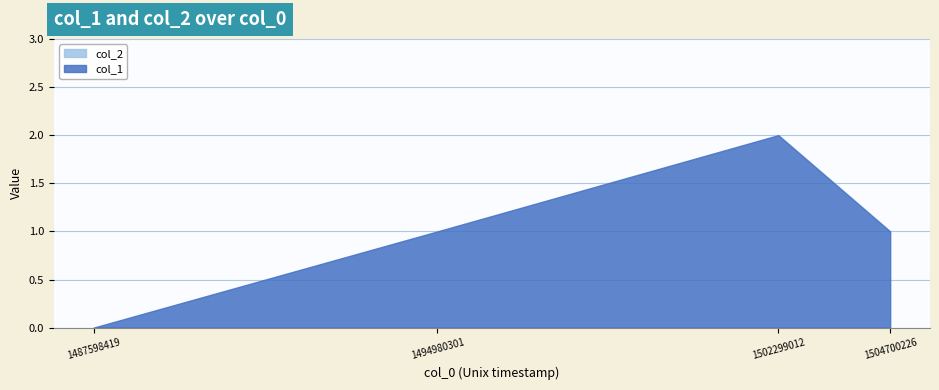

At which category is the sum across all series the highest?

1502299012